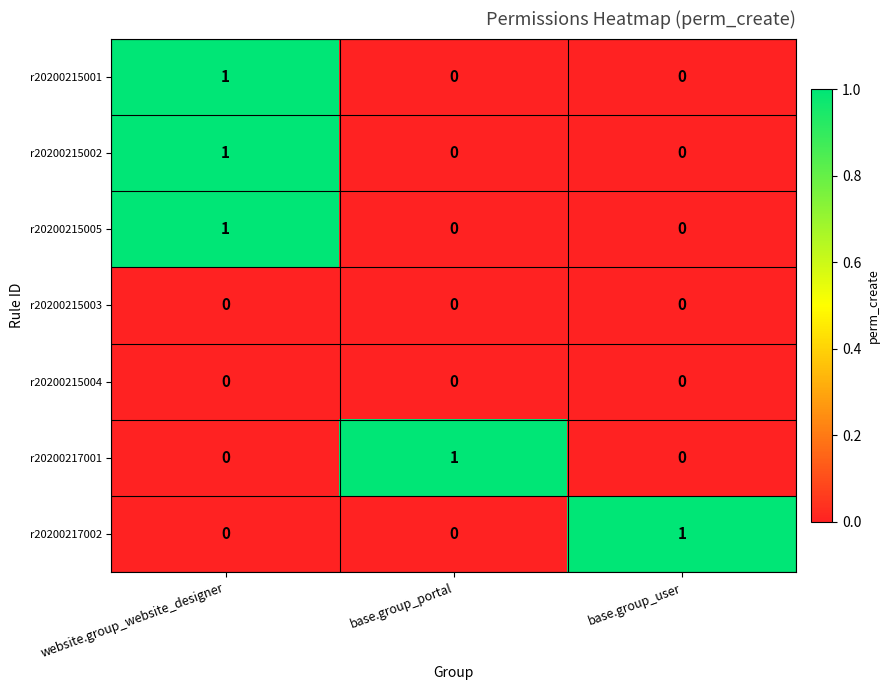

At how many categories does at least one series exceed 0?

3